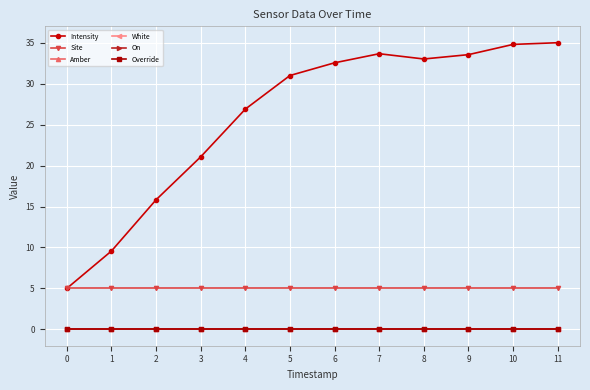

True or false: On and Site intersect in this chart.

False